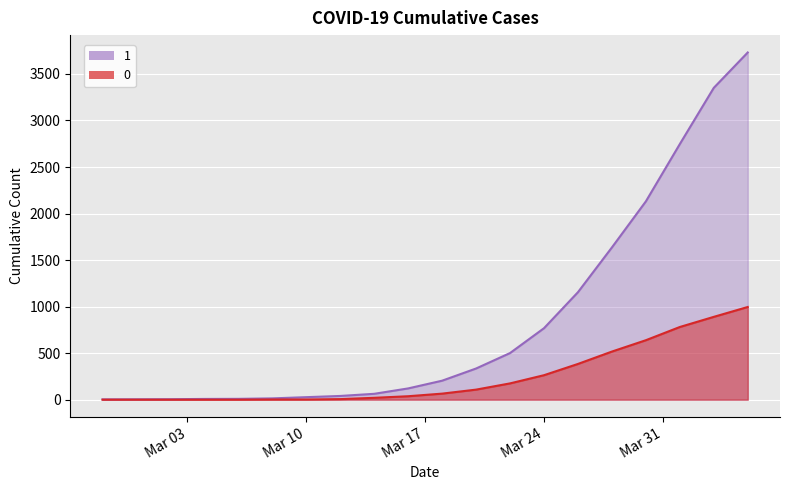

What is the label of the 10th point from the left?

2020-03-16